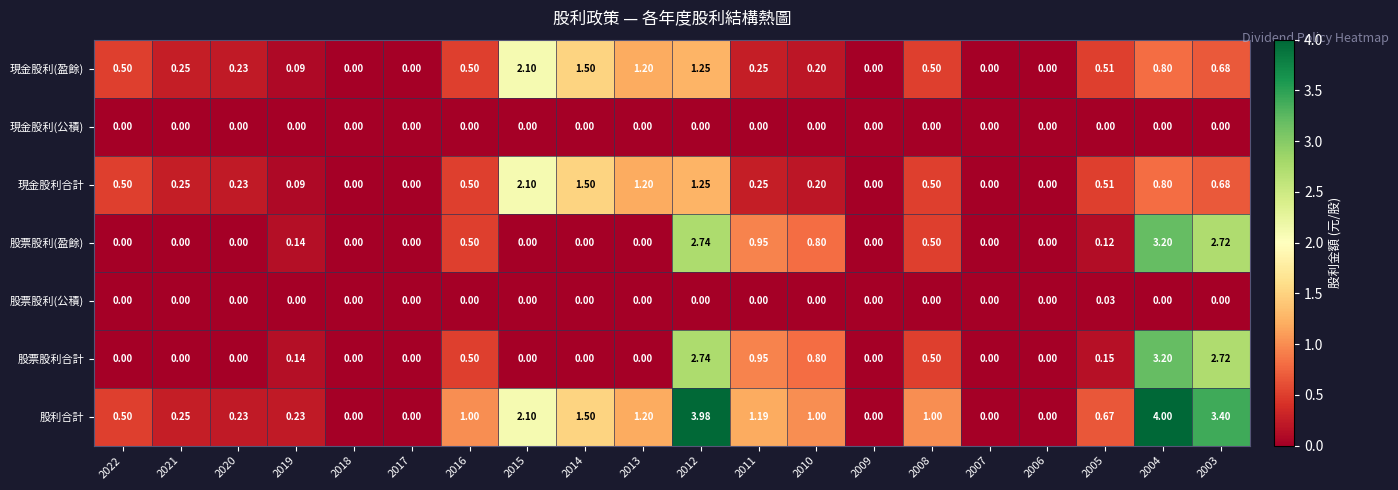

Is the value of 股票股利合計 at 2008 greater than the value of 股票股利(公積) at 2012?

Yes